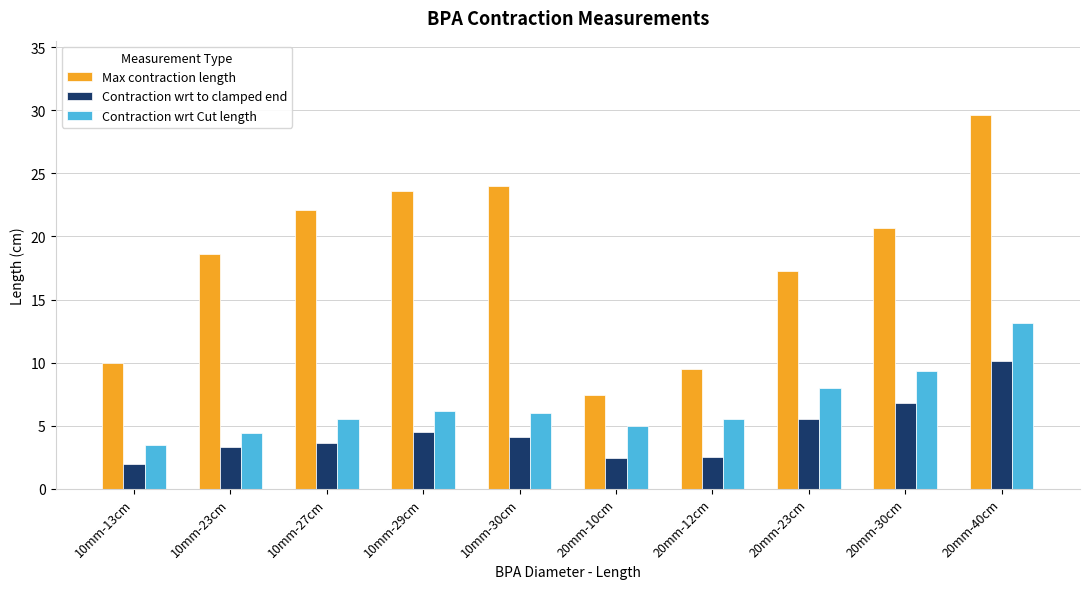

At how many categories does at least one series exceed 2?

10